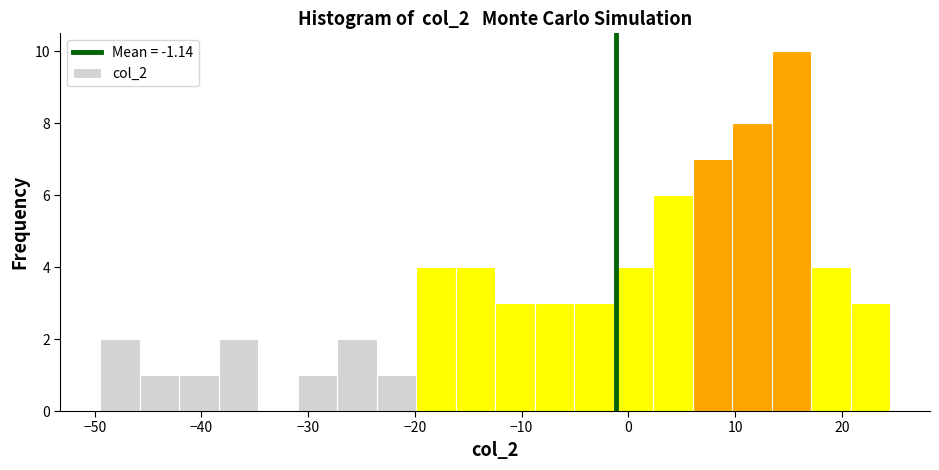

Read against the x-axis, roughly where is the centre of the tallest bar?

15